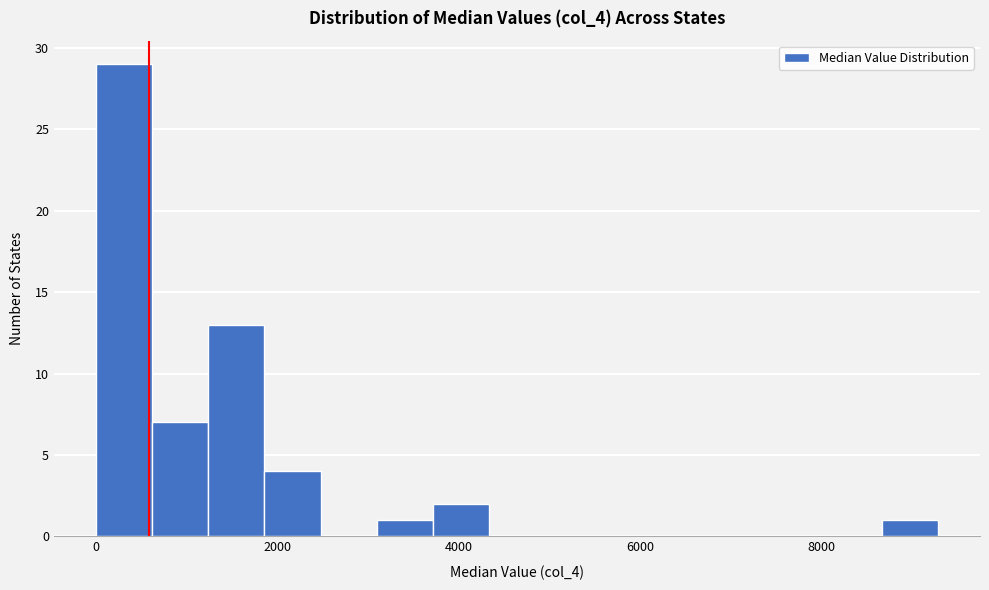

Read against the x-axis, roughly where is the centre of the tallest bar?

400